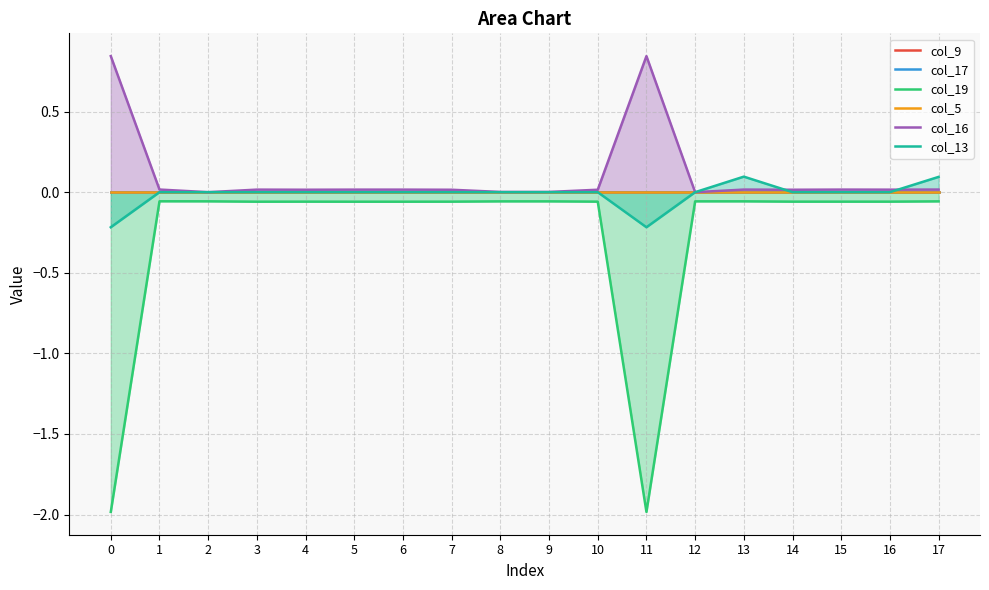

How many interior local valleys does the col_17 series have?

2